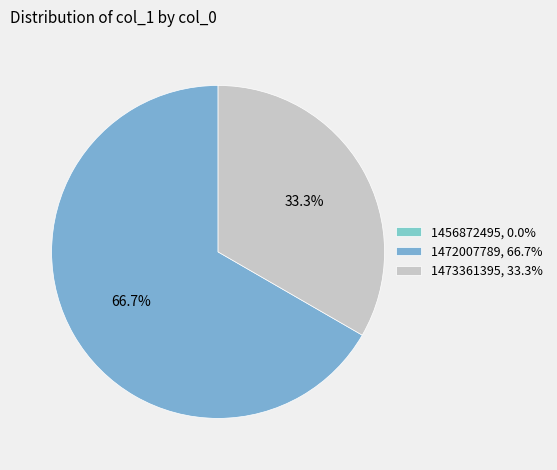

To the nearest percent, what portion does 1472007789 represent?

67%